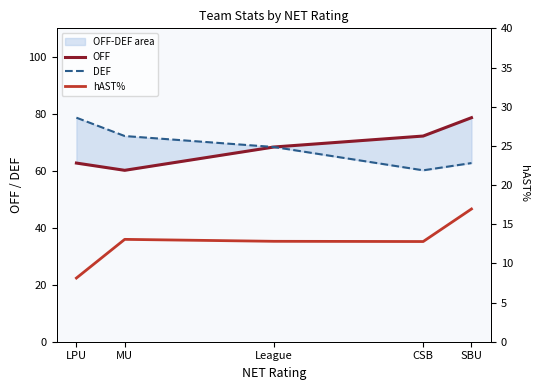

True or false: hAST% and DEF intersect in this chart.

False